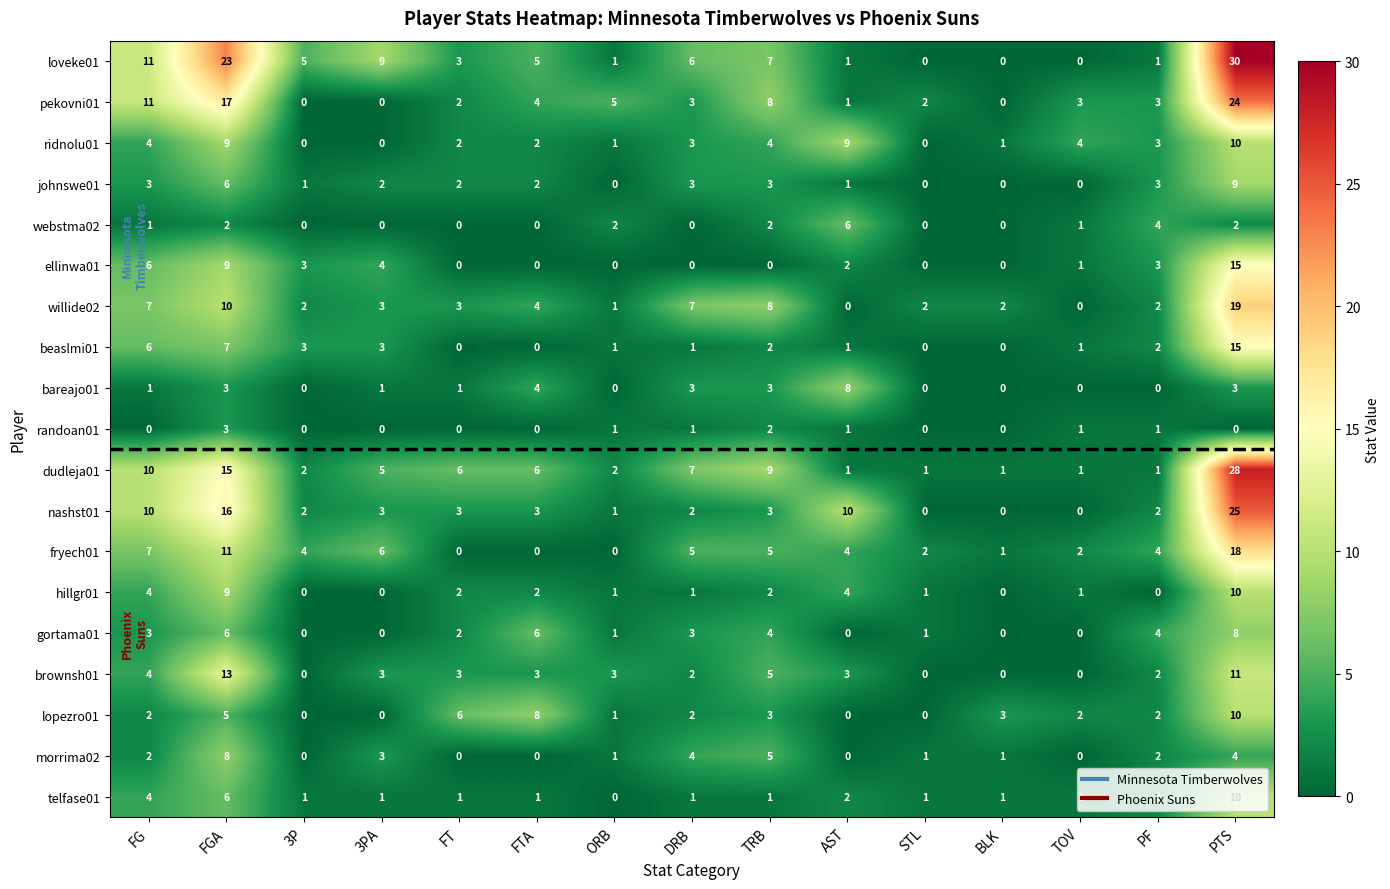

The hillgr01 series shows 4 at FG. True or false?

True